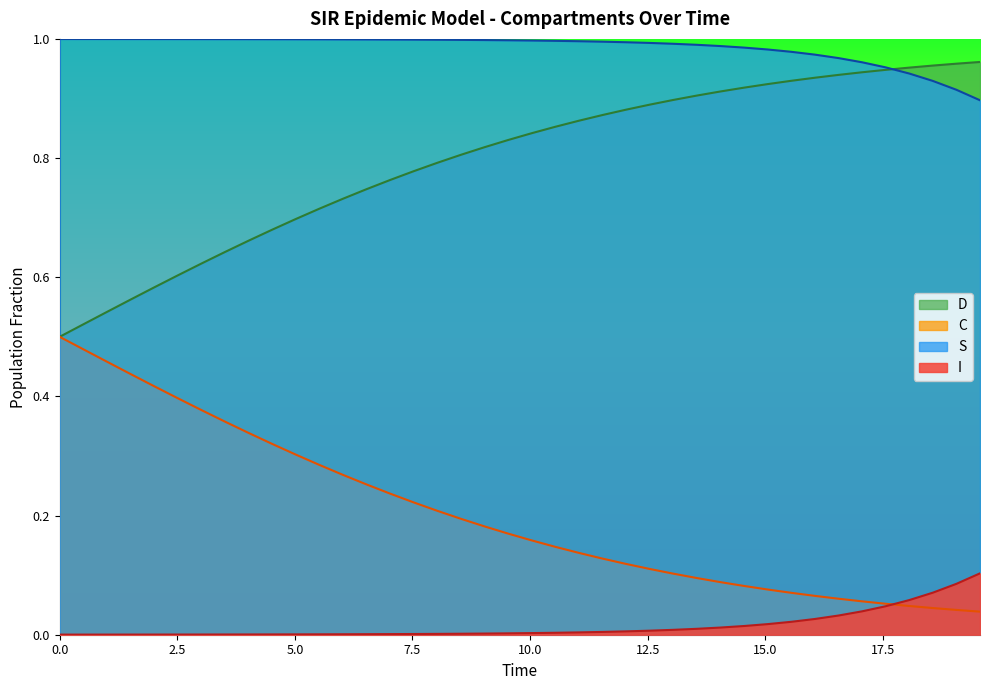

List the series in order of their overall mean, highest first.

S, D, C, I